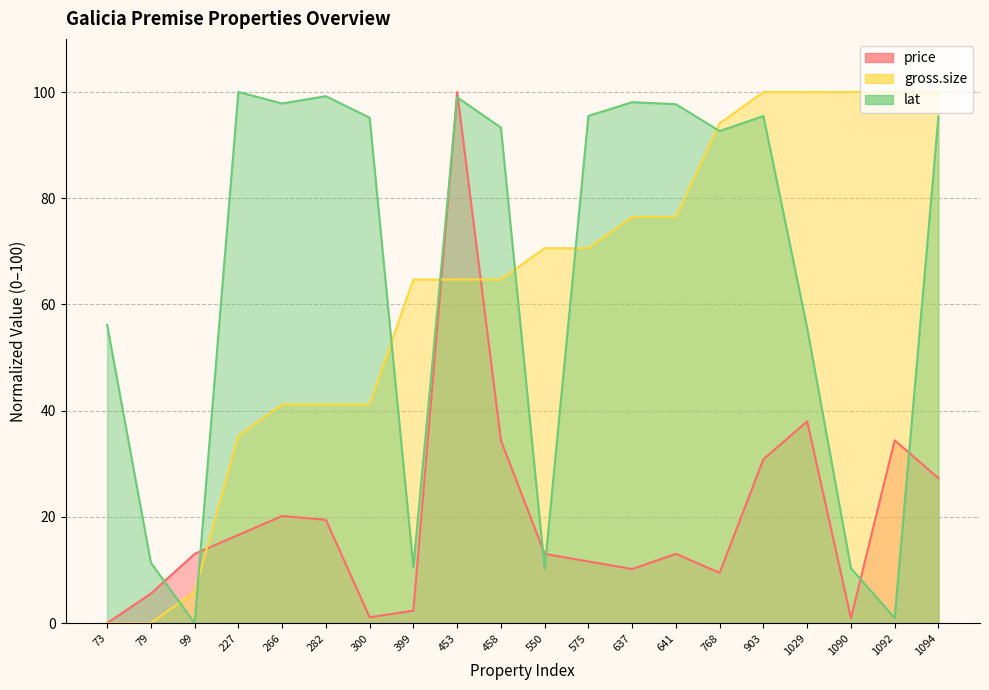

What is the value of the gross.size point at the 10th from the left?

64.7